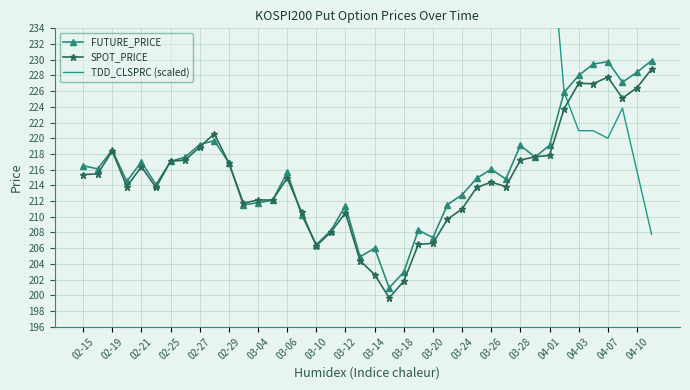

In SPOT_PRICE, how many points are lower than both neighbors (excluding endpoints)?

8